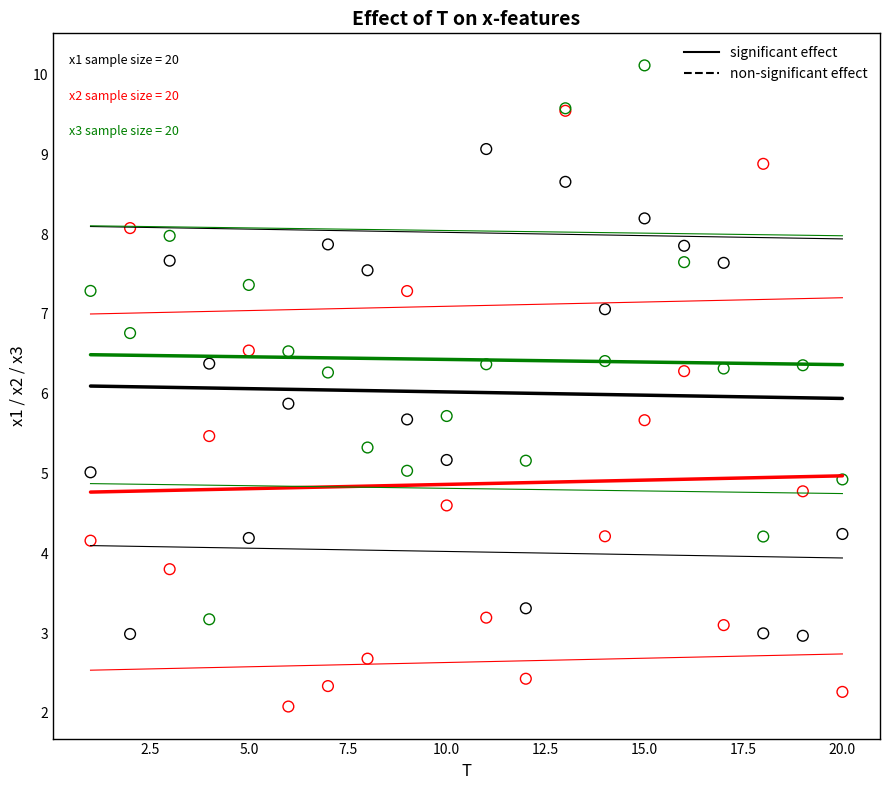

Across all series, what Y value is closest to 6?

5.9